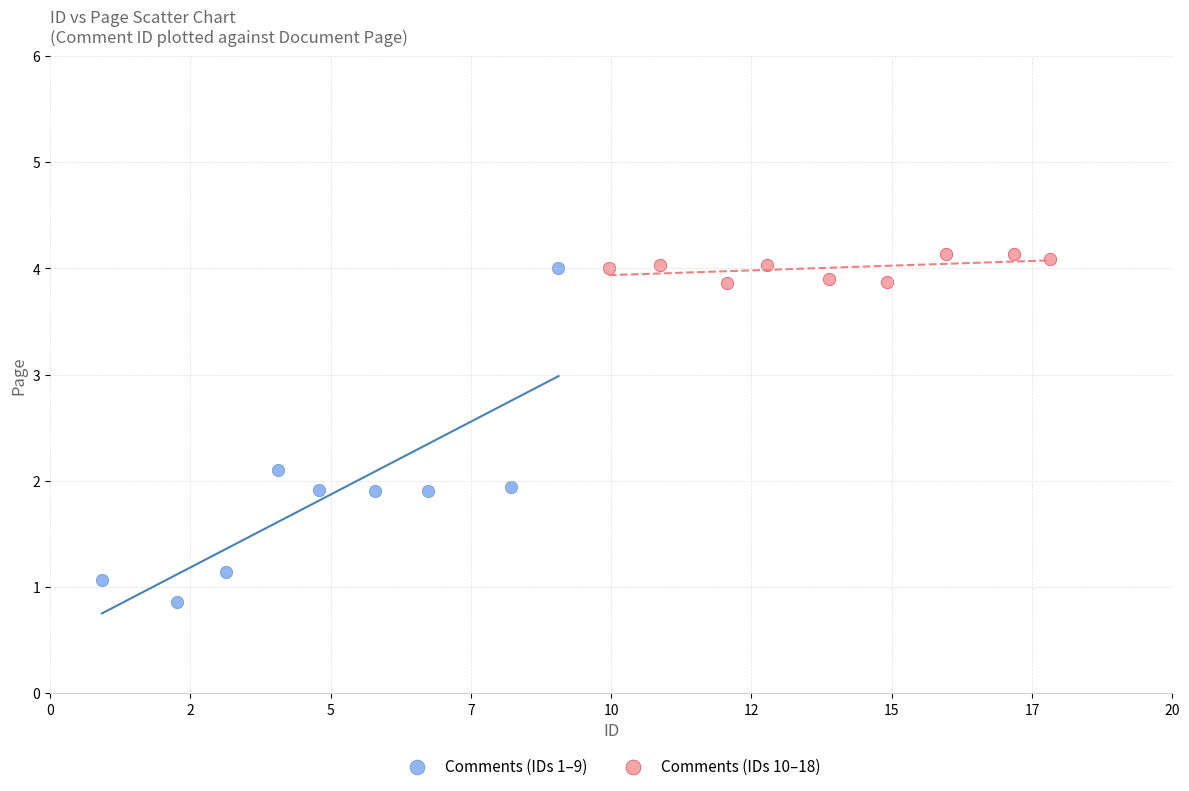

Which series has the widest spread of Y values?

Comments (IDs 1–9)